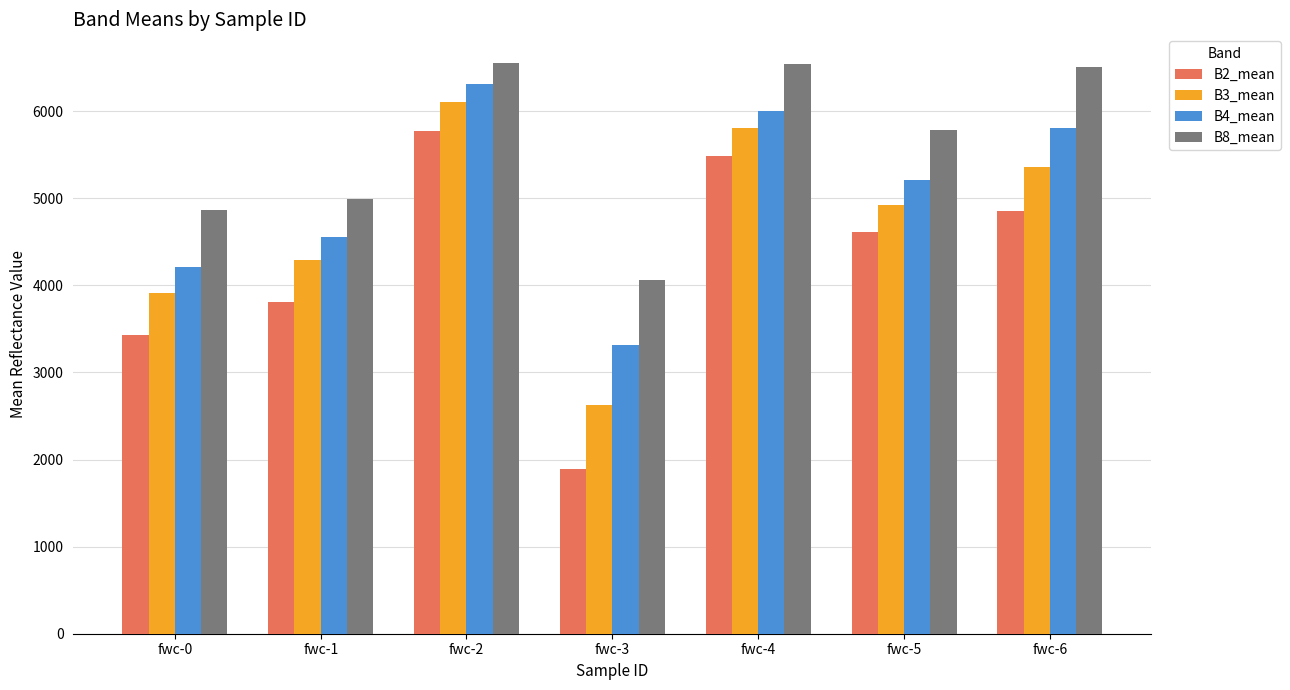

The B2_mean series shows 5773.5 at fwc-2. True or false?

True